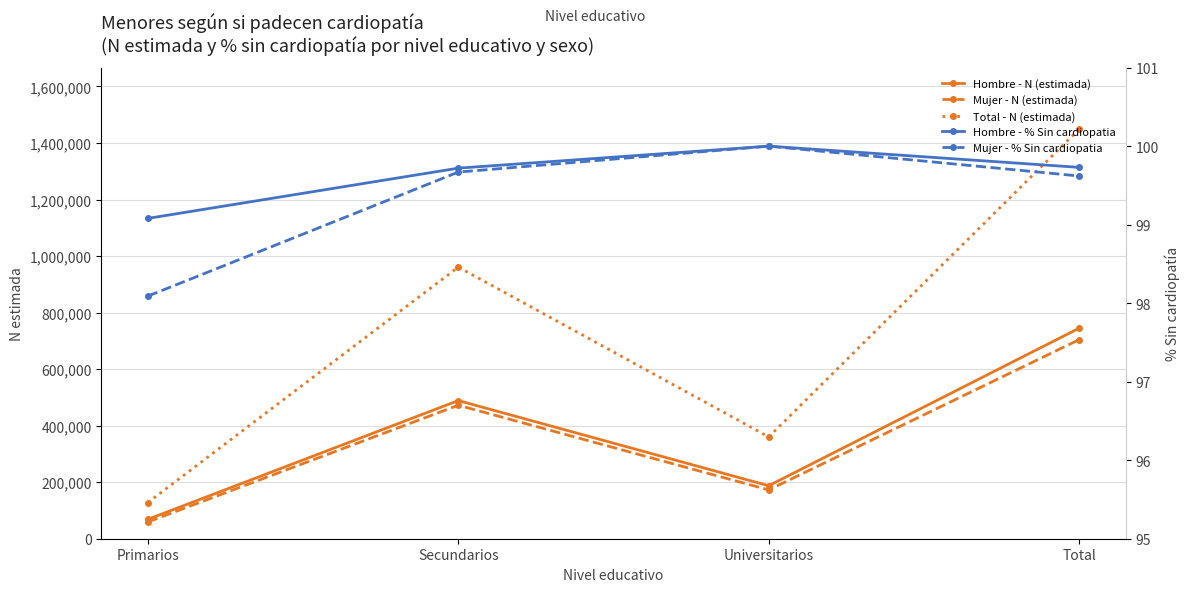

Which category has the lowest value in the Mujer - N (estimada) series?

Primarios